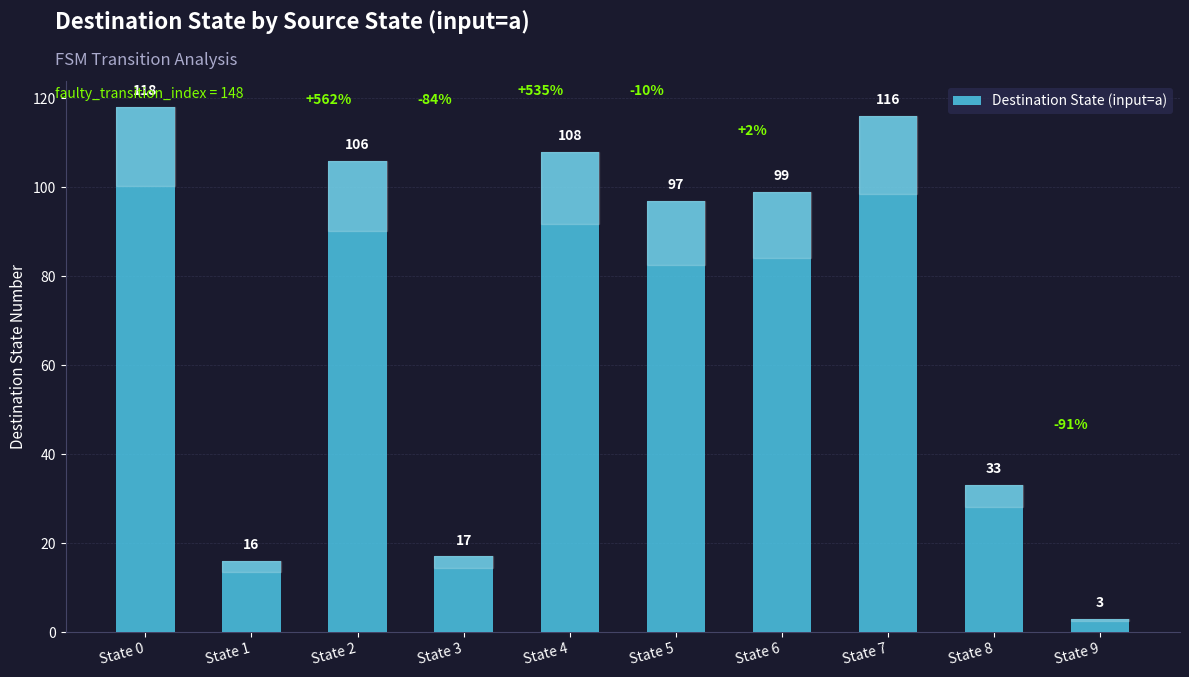

Are the bars horizontal?

No